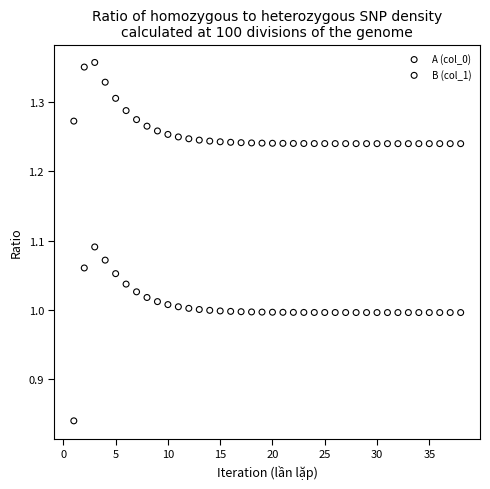

Across all data points, what is the range of X values (max minus min)?

37.0